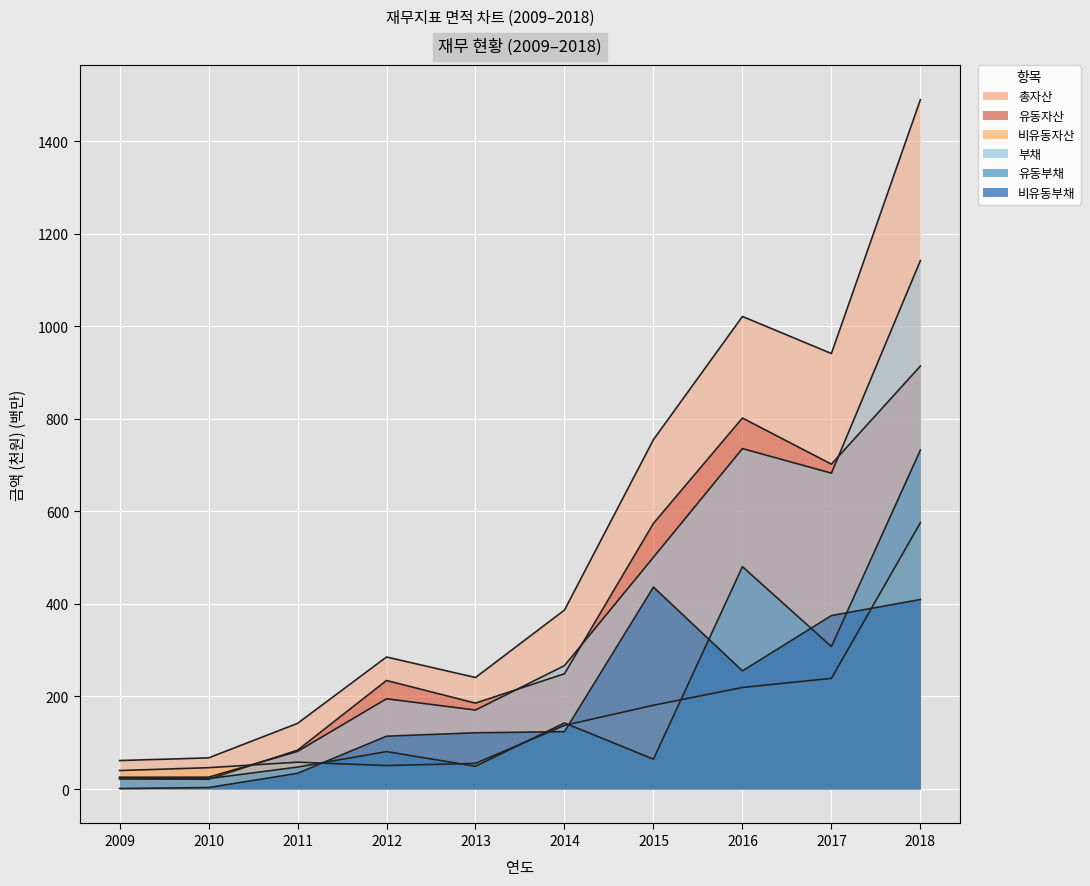

List the labels in order of 유동자산 value, smallest first.

2010, 2009, 2011, 2013, 2012, 2014, 2015, 2017, 2016, 2018